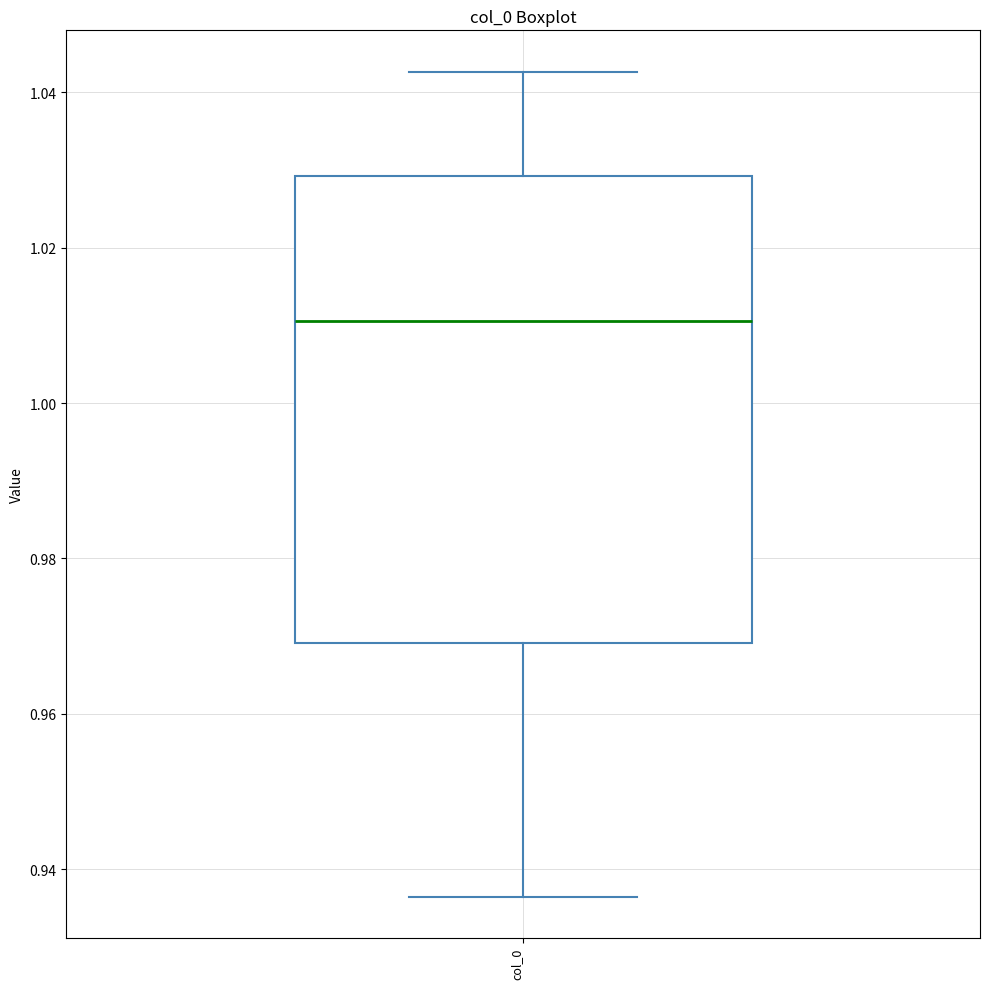

Transcribe this box plot: give where the median line is, the range the box spans, and where the two whiskers end, as read against the y-axis. The values are not printed on the chart, so give them approximately, as read against the axis.

median 1.010, box 0.970 to 1.030, whiskers 0.936 to 1.042